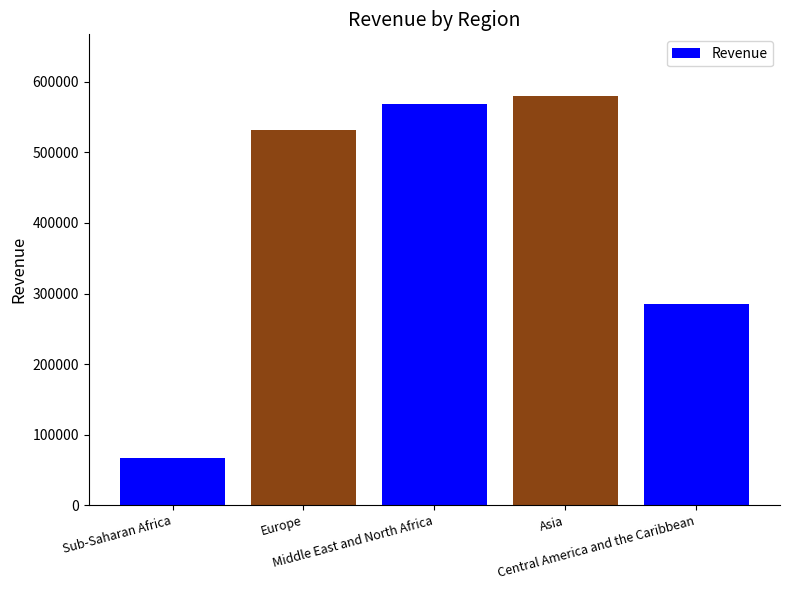

What is the greatest value displayed?

580276.8